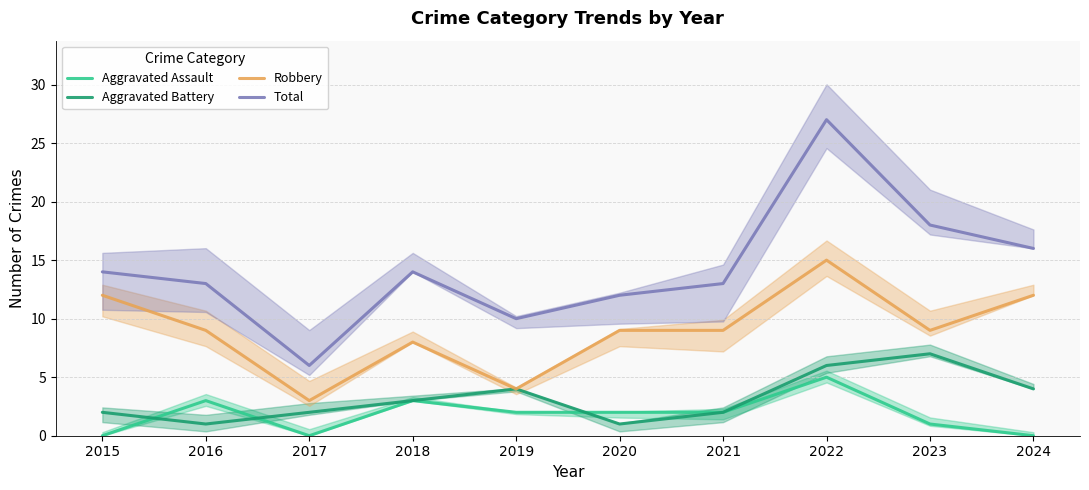

List the labels in order of Aggravated Assault value, largest first.

2022, 2016, 2018, 2019, 2020, 2021, 2023, 2015, 2017, 2024